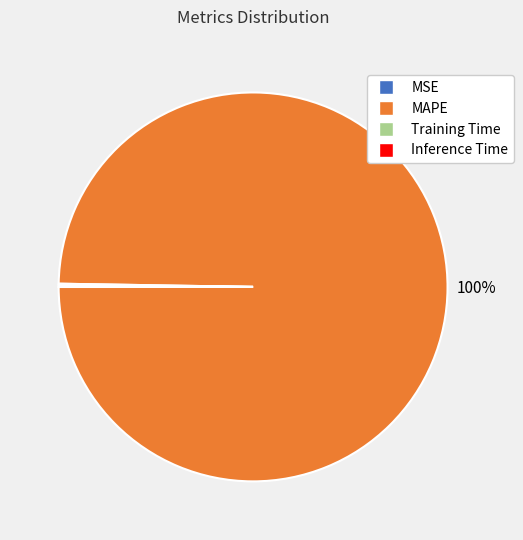

To the nearest percent, what is the average slice percentage?

25%